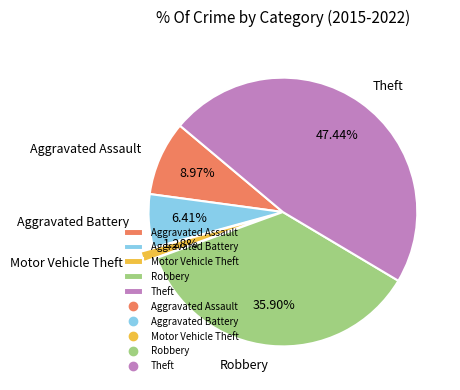

What is the ratio of the value at Robbery to the value at Motor Vehicle Theft?

28.0